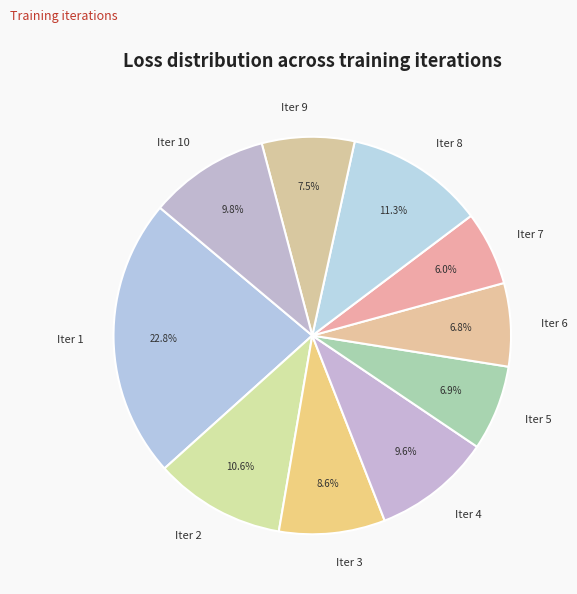

Which category has the smallest portion of the pie?

Iter 7